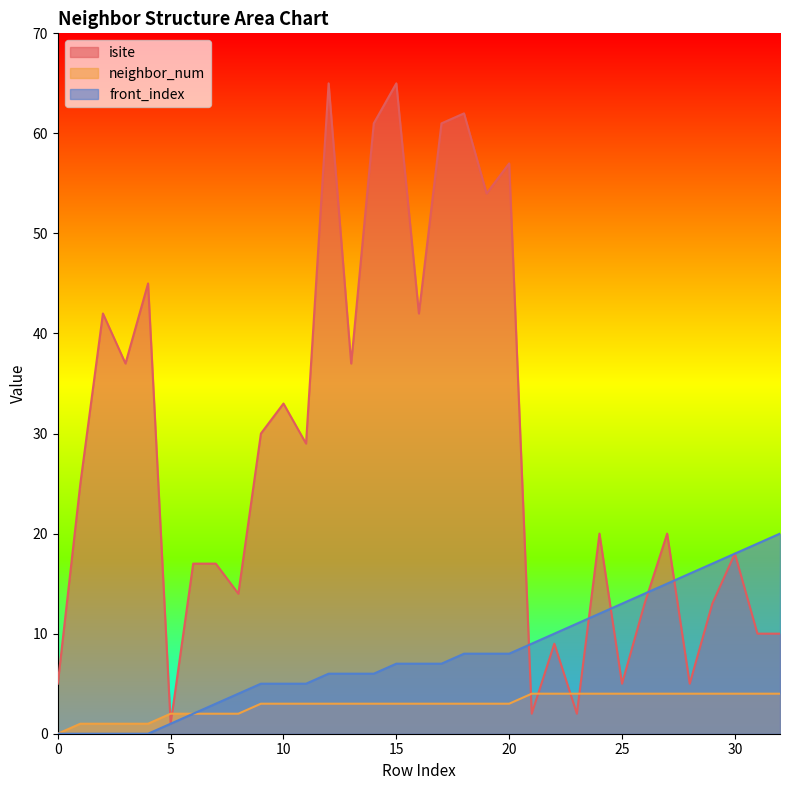

True or false: front_index has more than 2 points higher than both neighbors.

False